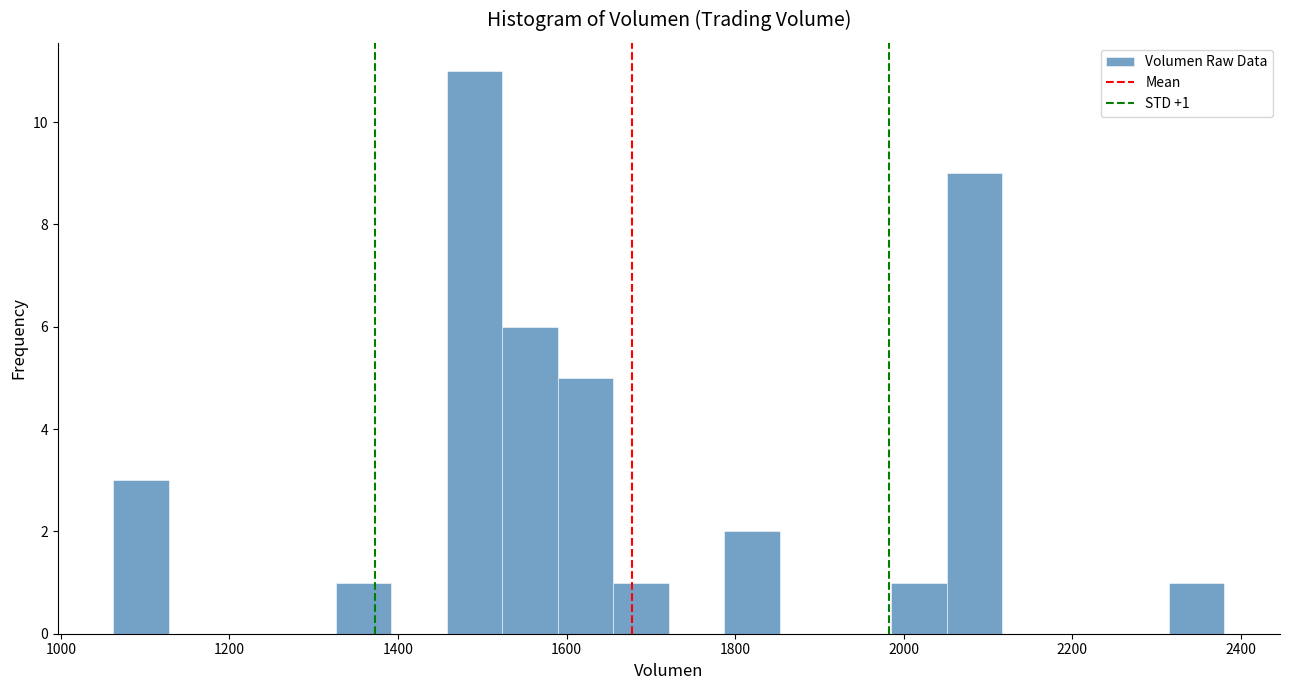

Read against the x-axis, roughly where is the centre of the tallest bar?

1500